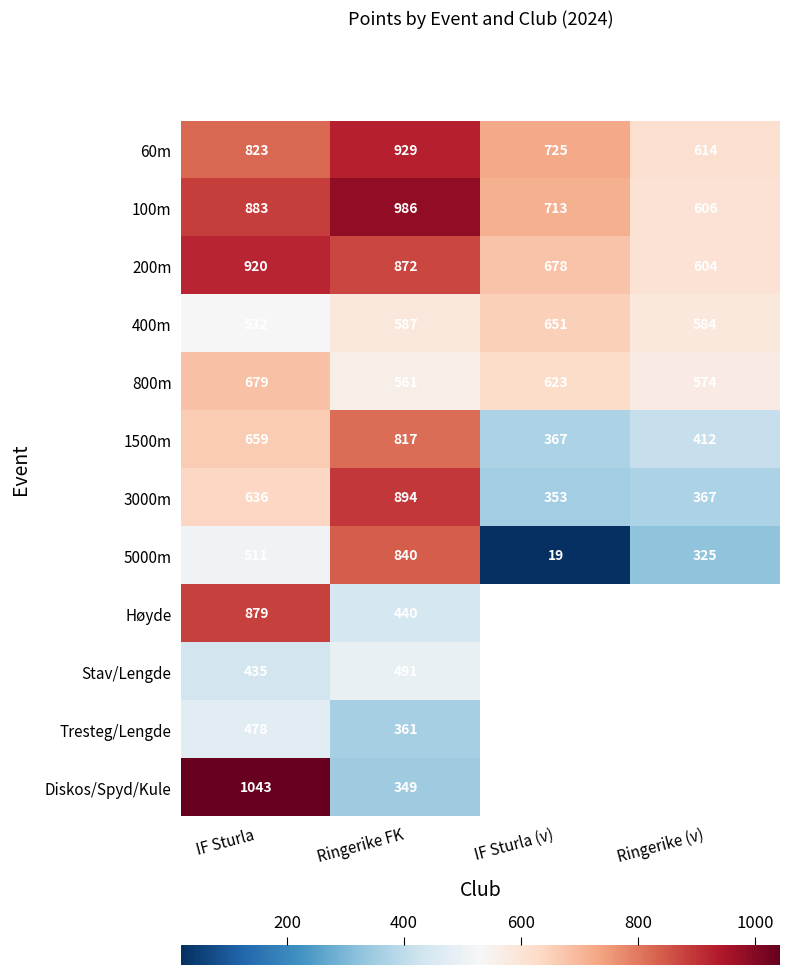

True or false: 800m has a value of 351.6 at IF Sturla.

False